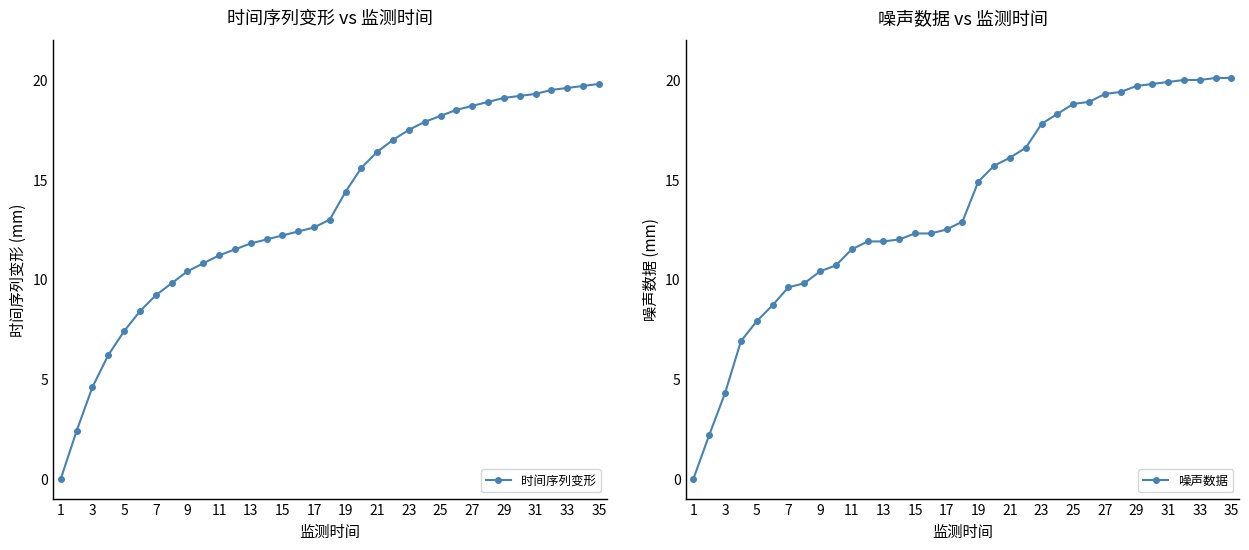

What is the maximum value for 时间序列变形?

19.8